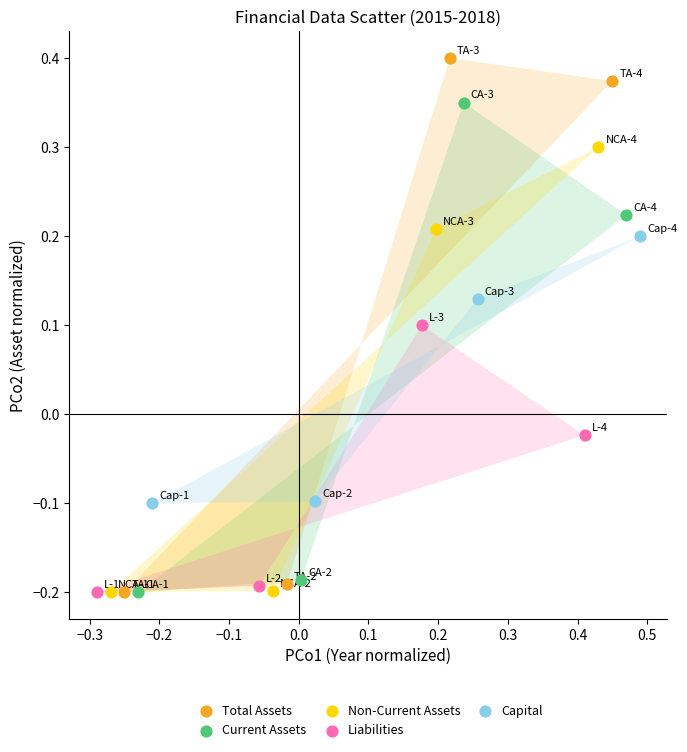

Which series has the largest Y range (max minus min)?

Total Assets